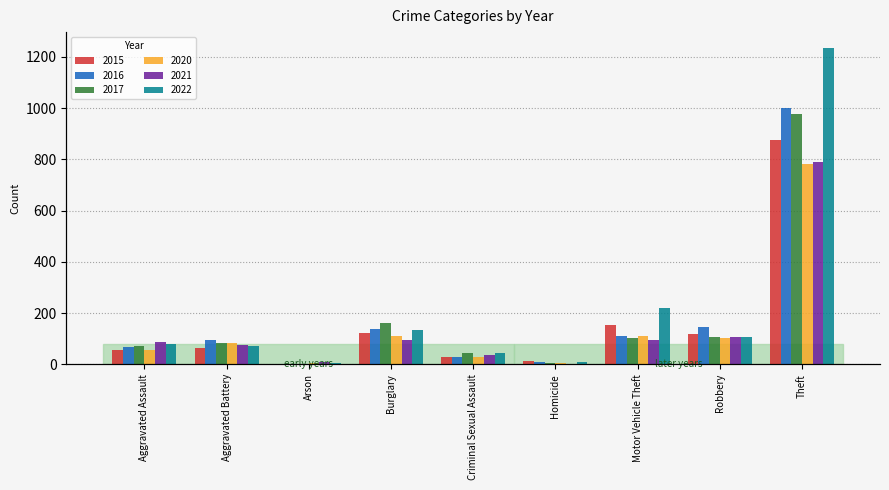

What is the sum of the 2021 values at Aggravated Assault and Homicide?

88